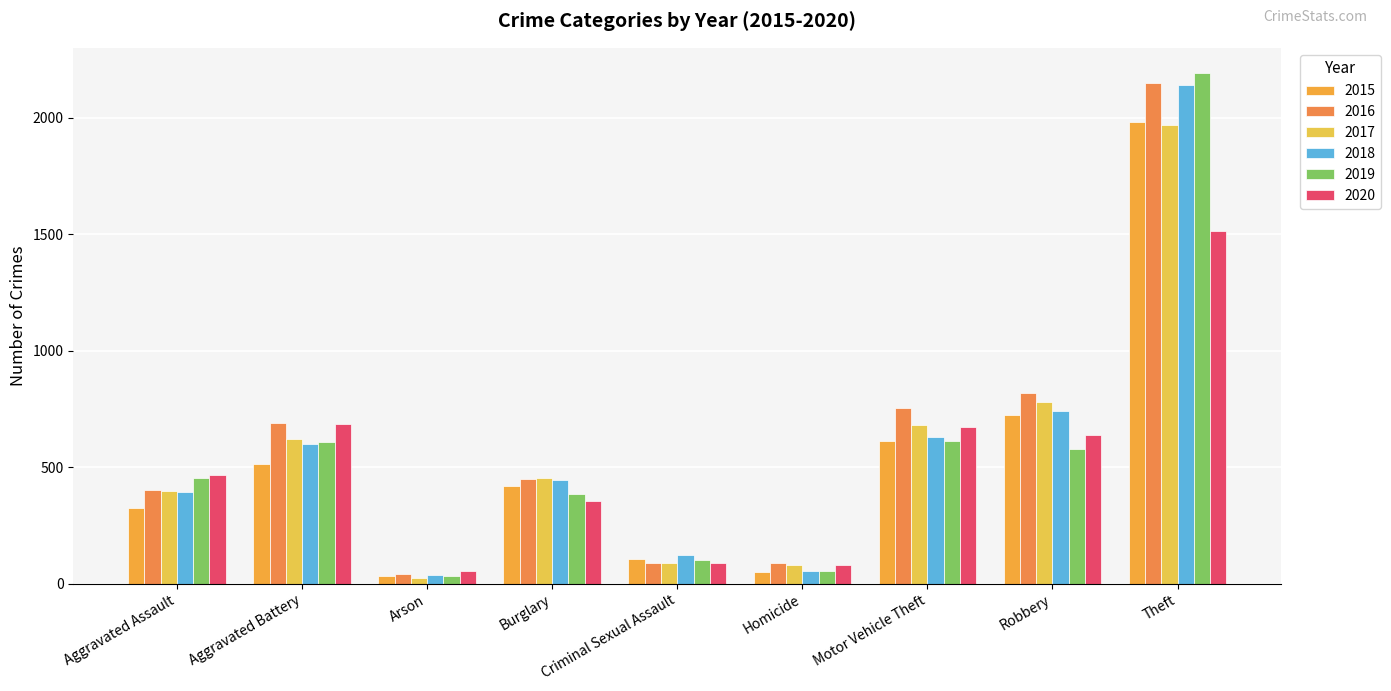

What is the difference between the maximum and second lowest values in the 2019 series?

2137